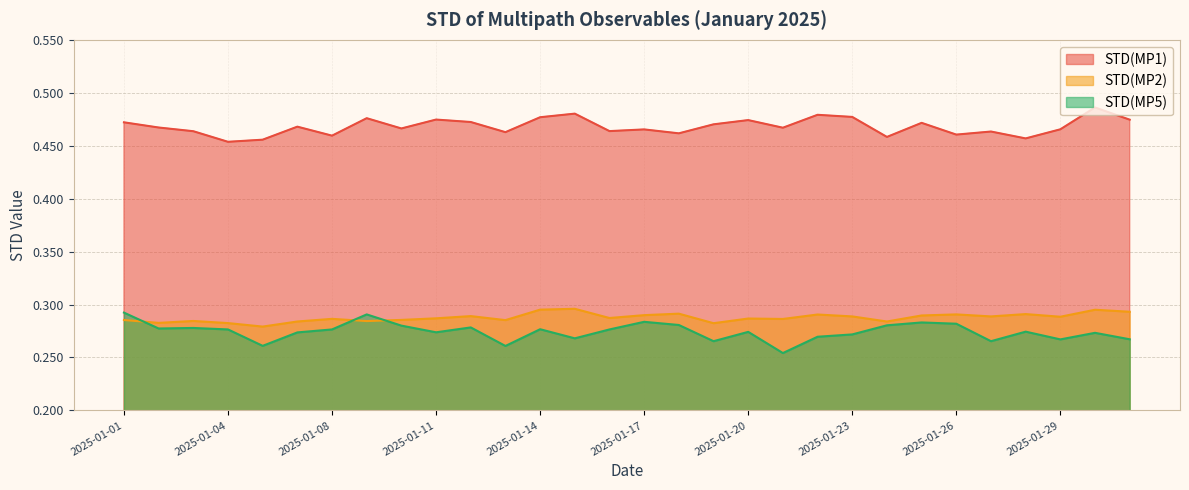

Which category has the highest value in the STD(MP5) series?

2025-01-01